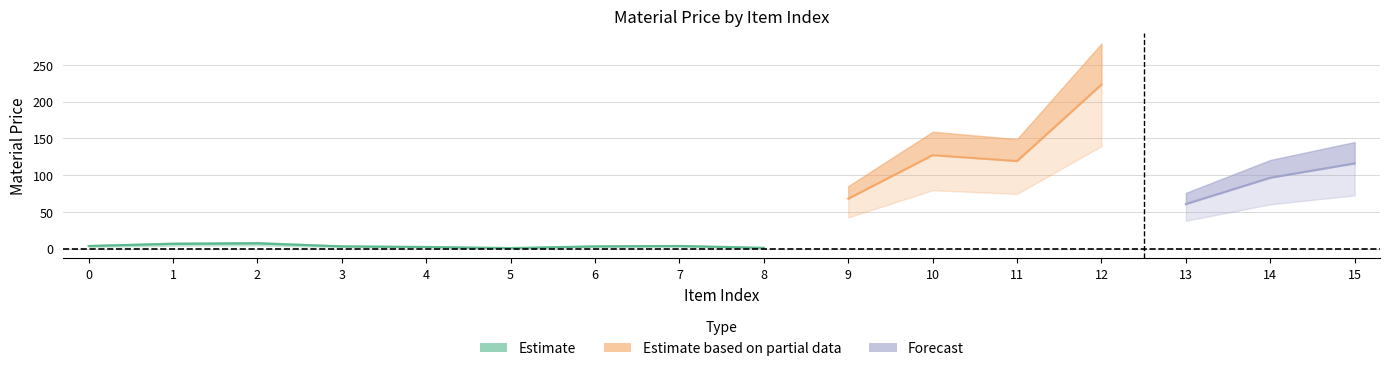

How many values are below 8?

7